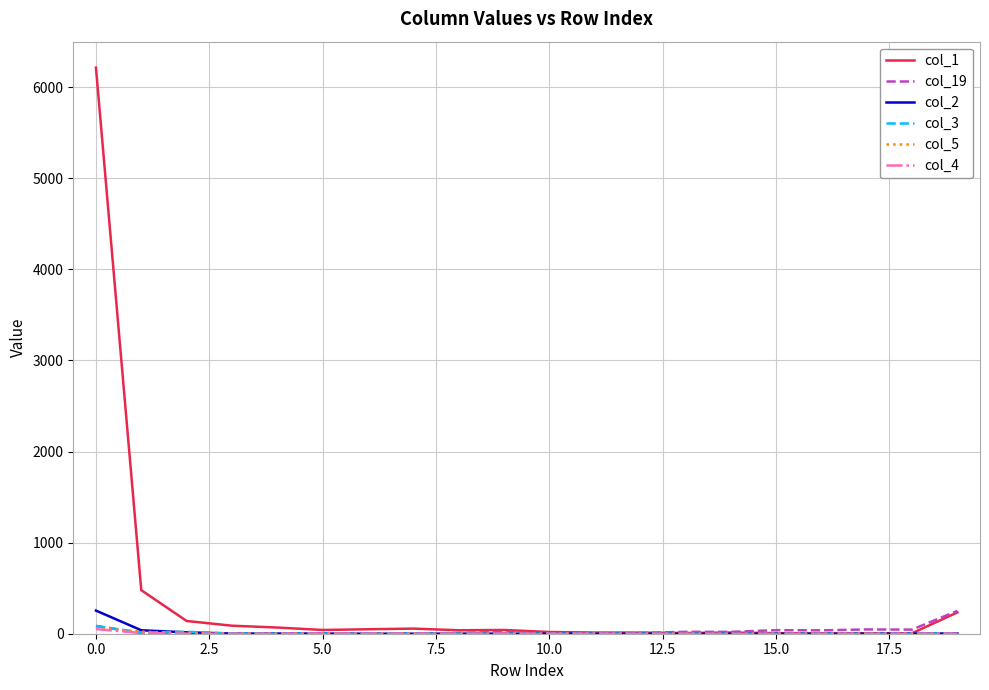

Which series has the largest range (max minus min)?

col_1